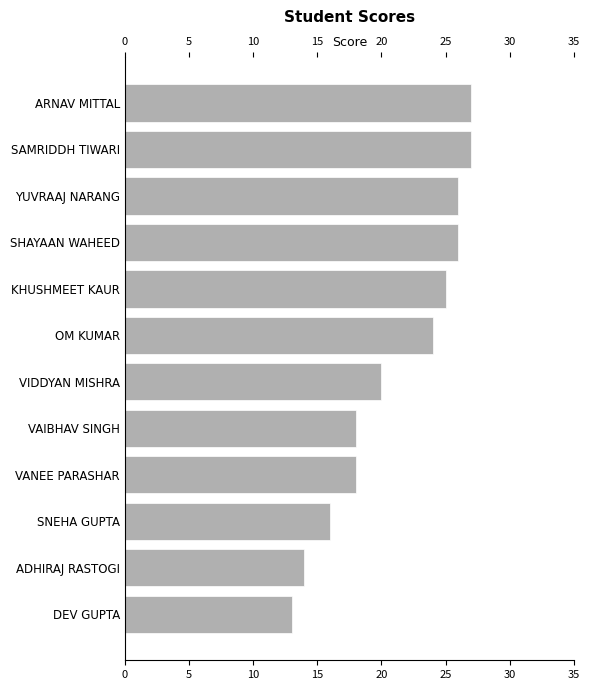

How many data points are above 24?

5